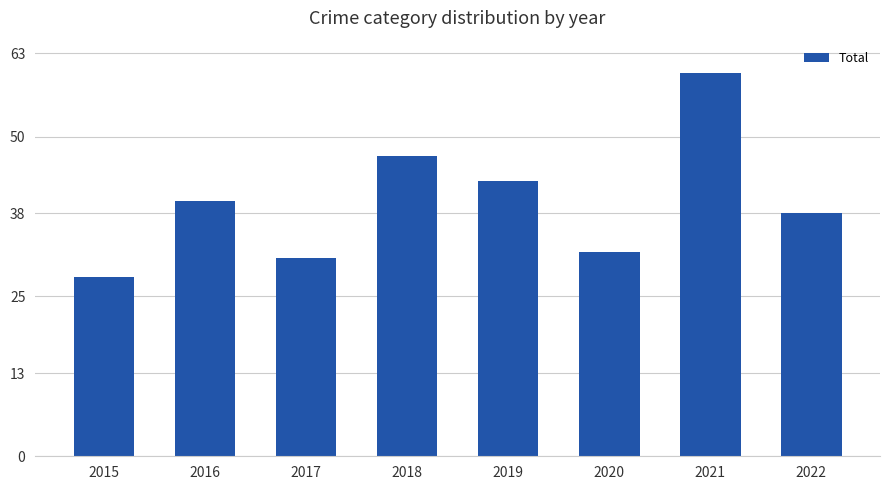

What is the value of the 2nd bar from the left?

40